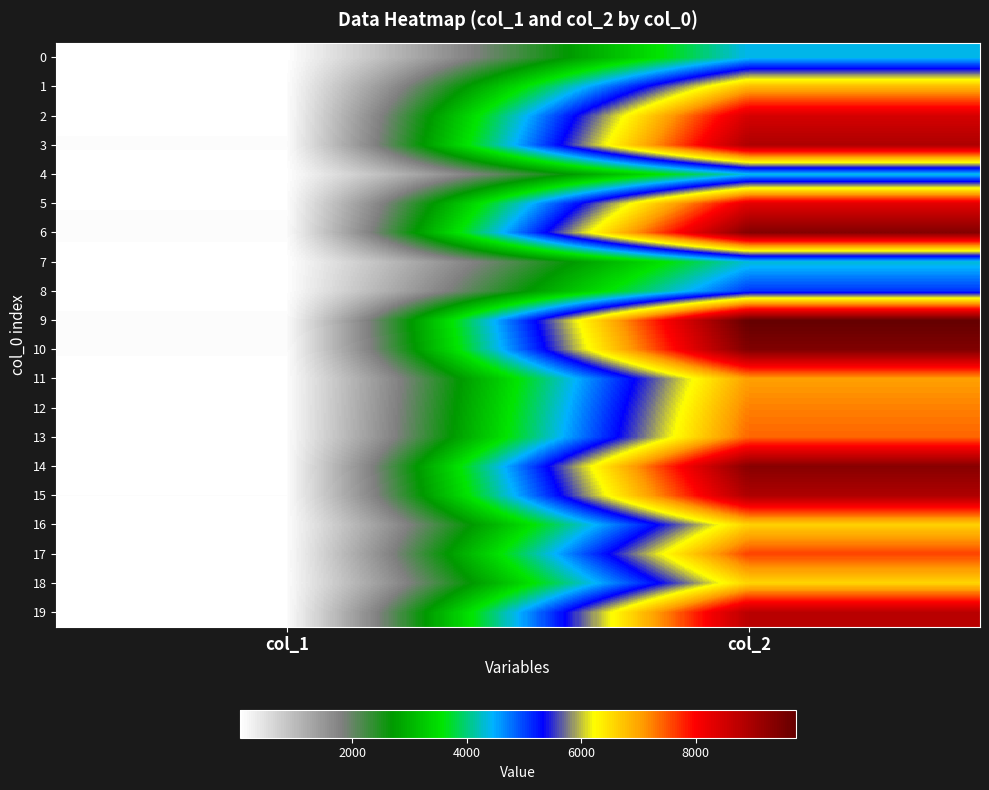

Reading right to left, transcribe all the data shown in this chart.

0: col_2=4402	col_1=45
1: col_2=6828	col_1=75
2: col_2=8460	col_1=70
3: col_2=8918	col_1=89
4: col_2=4372	col_1=54
5: col_2=8312	col_1=79
6: col_2=9387	col_1=97
7: col_2=4327	col_1=51
8: col_2=5097	col_1=59
9: col_2=9758	col_1=94
10: col_2=9436	col_1=86
11: col_2=7042	col_1=73
12: col_2=7244	col_1=71
13: col_2=7398	col_1=74
14: col_2=9350	col_1=76
15: col_2=8906	col_1=83
16: col_2=6609	col_1=70
17: col_2=7607	col_1=72
18: col_2=6580	col_1=81
19: col_2=8782	col_1=73